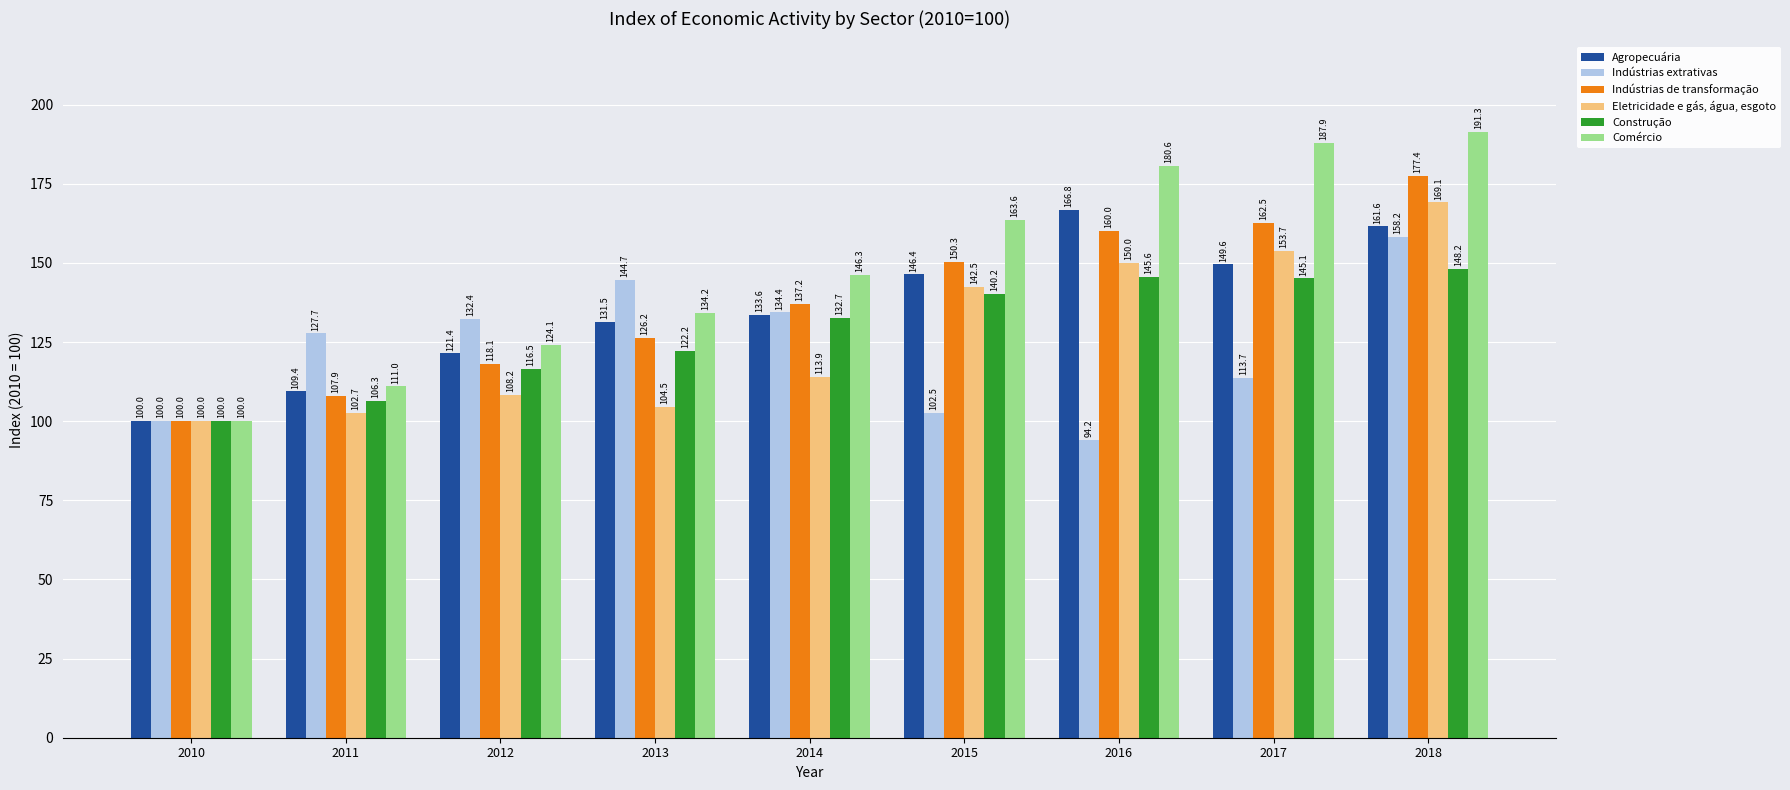

What is the smallest value displayed?

94.2